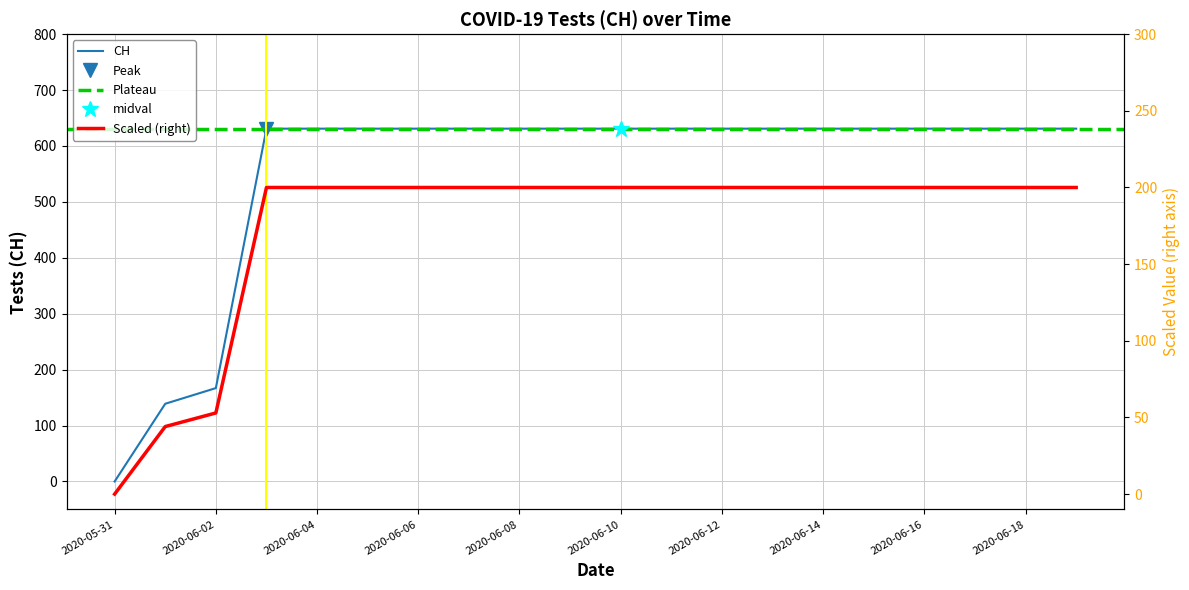

List the labels in order of value, largest first.

2020-06-03, 2020-06-04, 2020-06-05, 2020-06-06, 2020-06-07, 2020-06-08, 2020-06-09, 2020-06-10, 2020-06-11, 2020-06-12, 2020-06-13, 2020-06-14, 2020-06-15, 2020-06-16, 2020-06-17, 2020-06-18, 2020-06-19, 2020-06-02, 2020-06-01, 2020-05-31